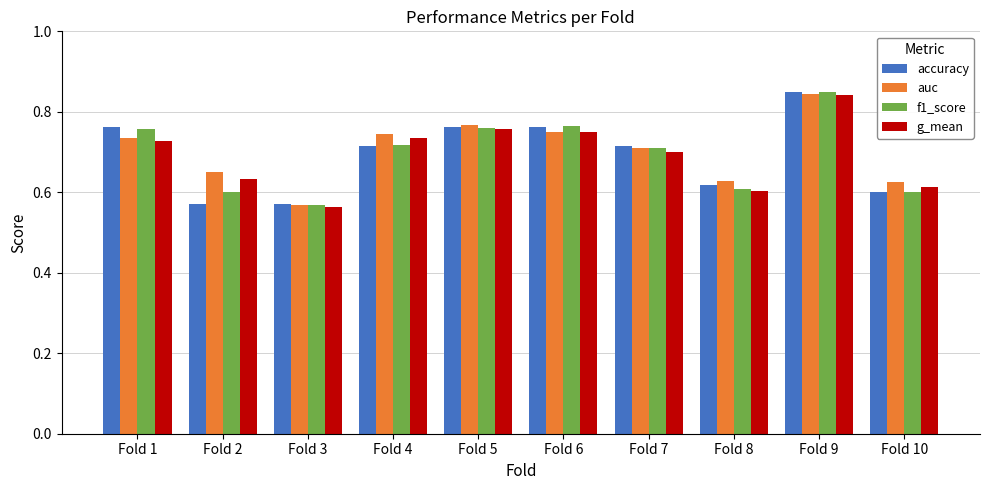

What is the sum of the auc values at Fold 2 and Fold 7?

1.4